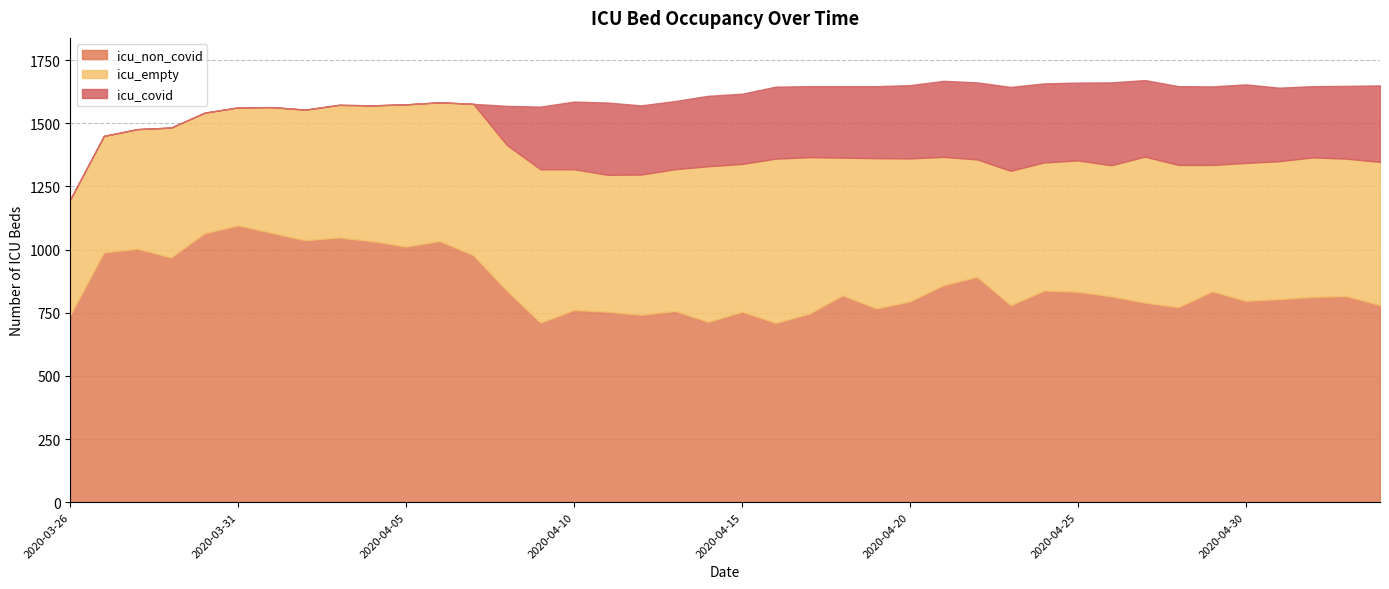

What position from the left is 2020-04-28?

34